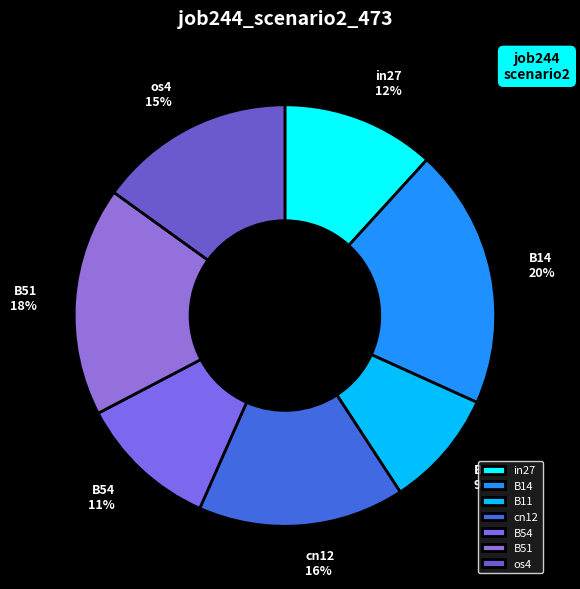

True or false: in27 accounts for 12% of the total.

True